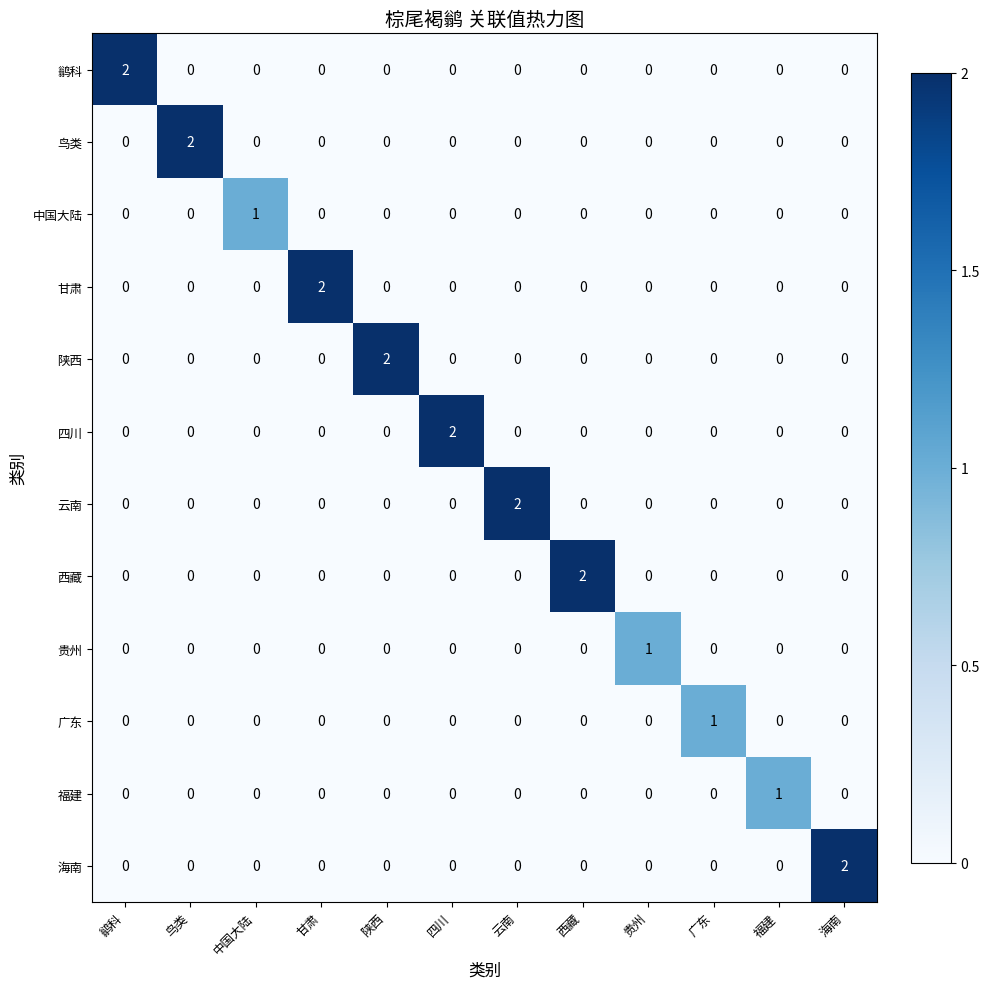

Between 中国大陆 and 陕西, which series saw the biggest shift?

陕西